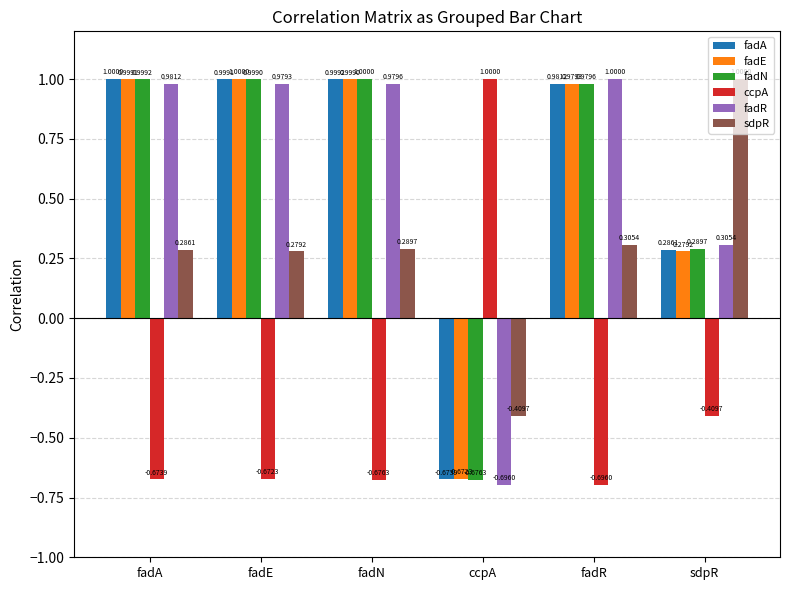

What is the approximate value of fadA at fadE?

1.0